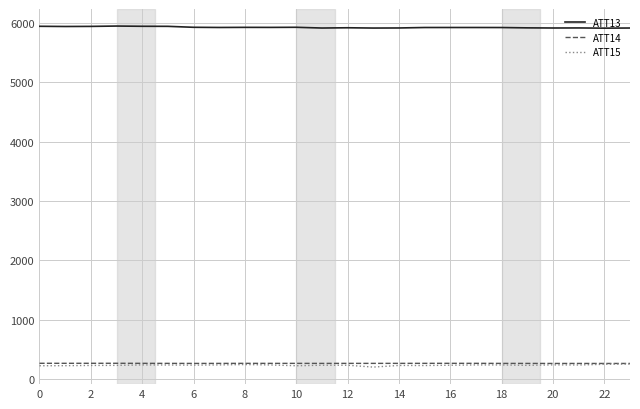

True or false: ATT13 and ATT15 intersect in this chart.

False